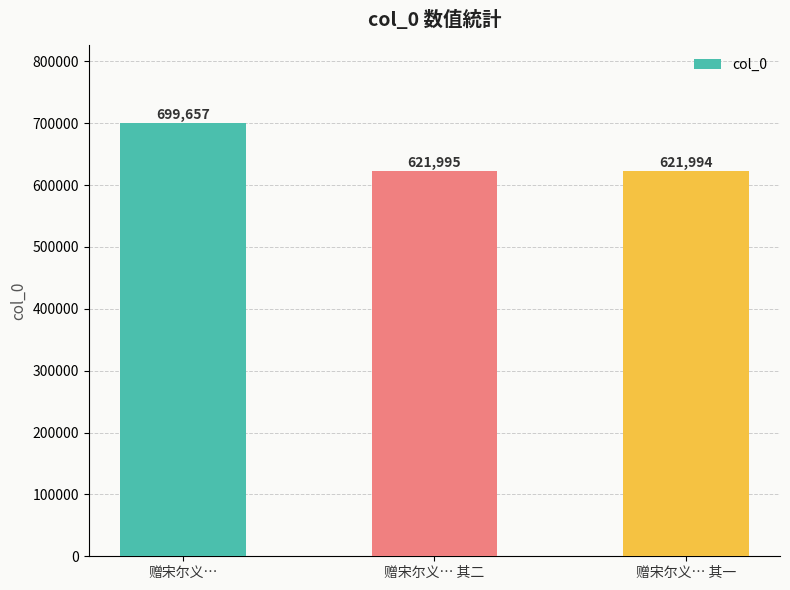

List the labels in order of value, largest first.

赠宋尔义…, 赠宋尔义… 其二, 赠宋尔义… 其一